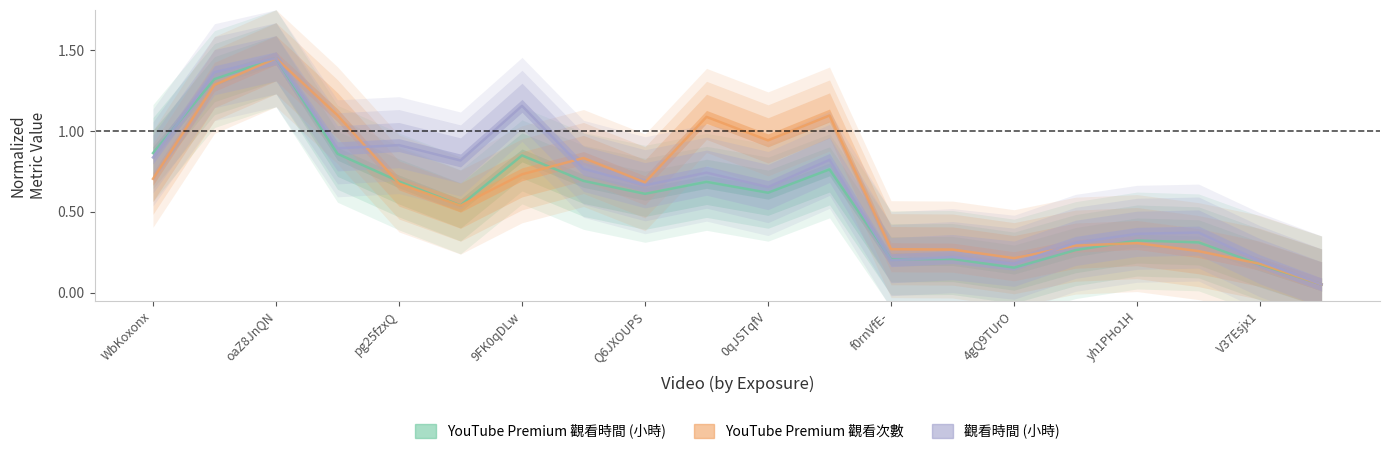

What is the lowest value of the YouTube Premium 觀看次數 series?

0.1